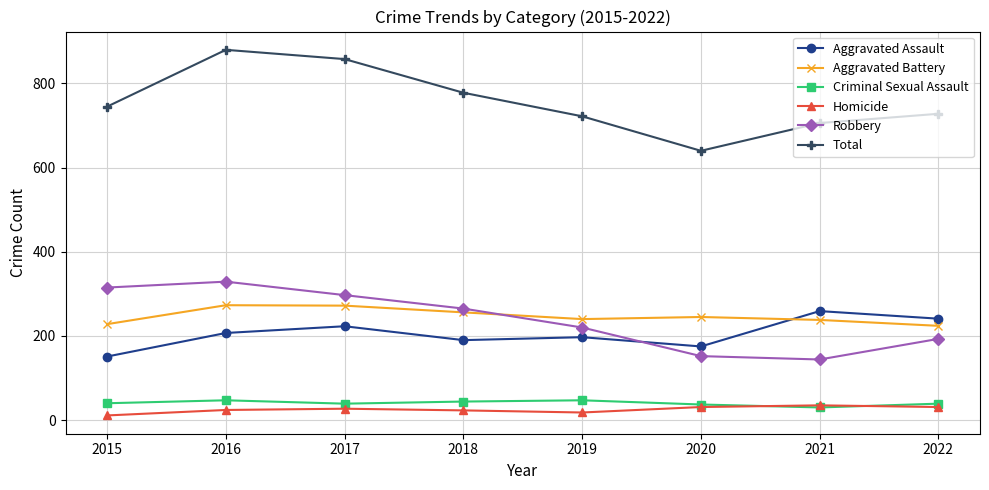

How many lines are shown in the chart?

6